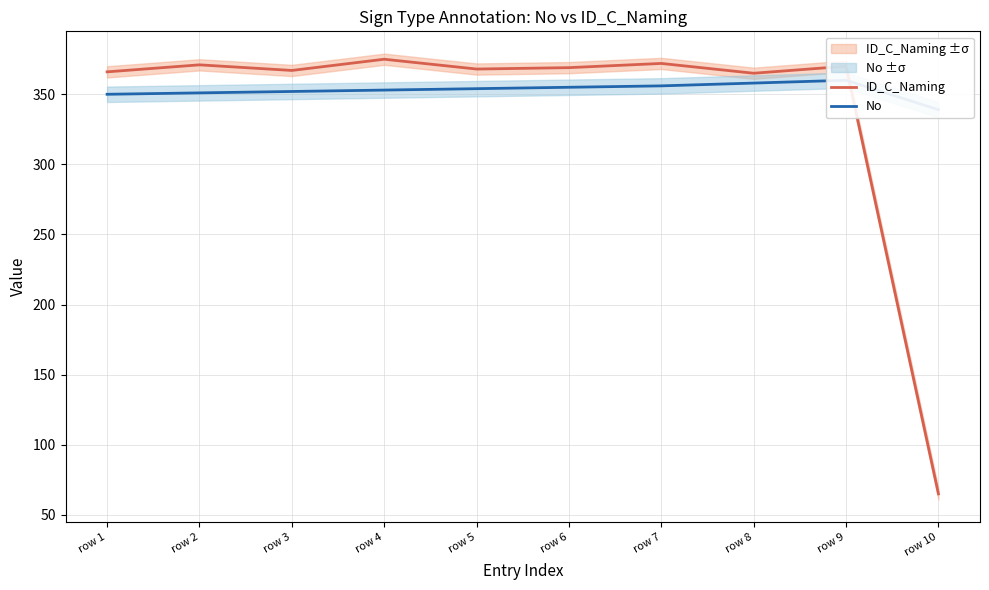

True or false: No has more than 0 interior local peaks.

True